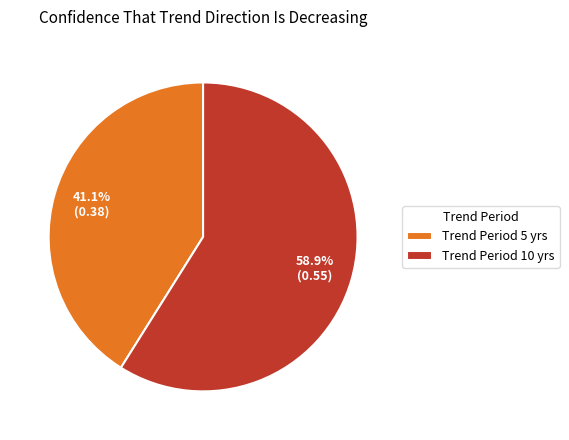

Combined, what portion of the pie is Trend Period 10 yrs and Trend Period 5 yrs?

100.0%